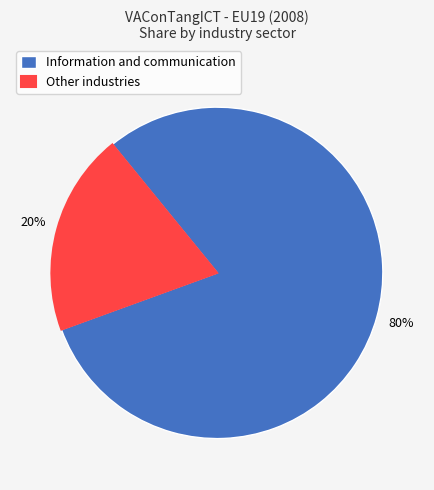

Which slice is the smallest?

Other industries